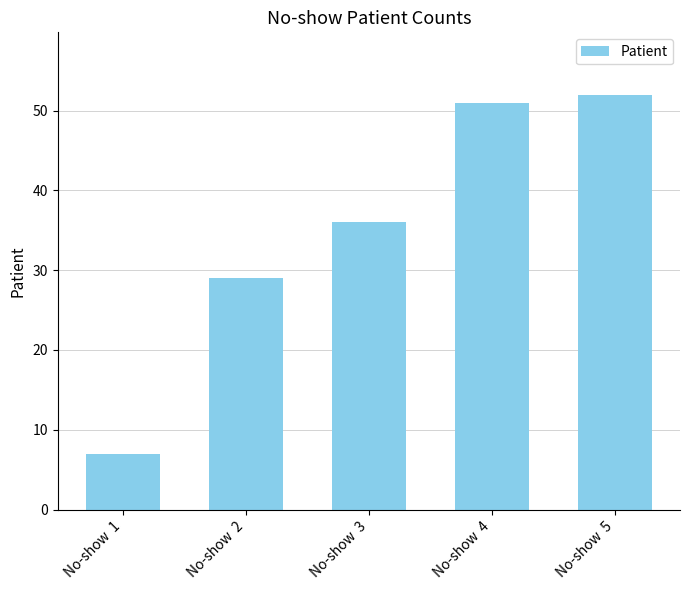

List the labels in order of value, largest first.

No-show  5, No-show  4, No-show  3, No-show  2, No-show  1